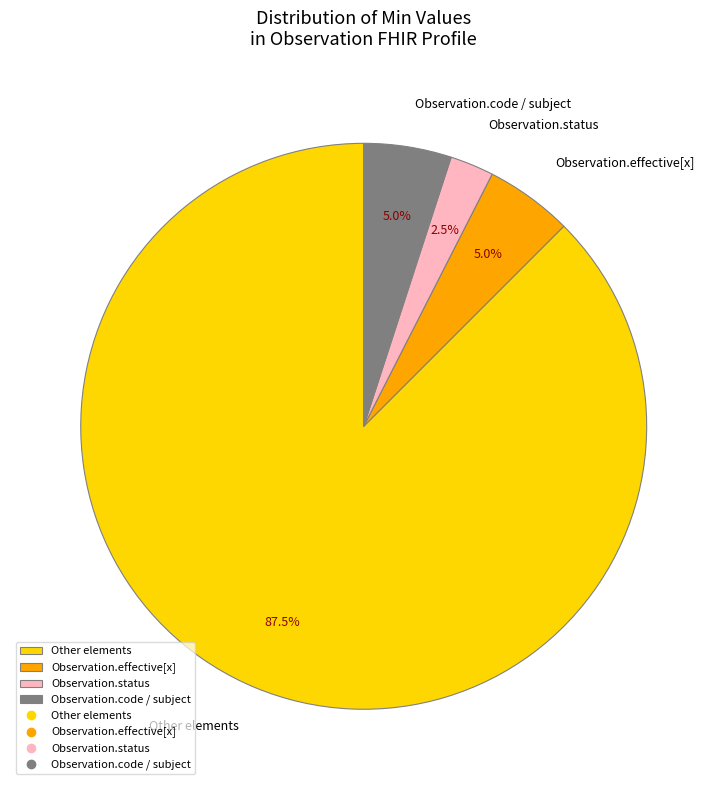

What percentage is NOT represented by Observation.effective[x]?

95.0%